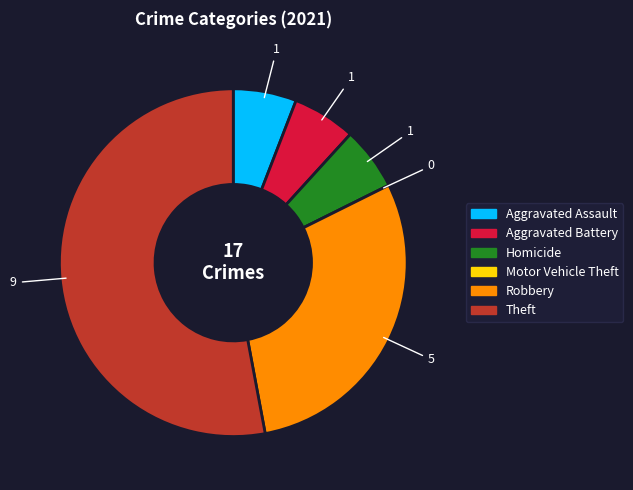

True or false: Homicide accounts for 20% of the total.

False